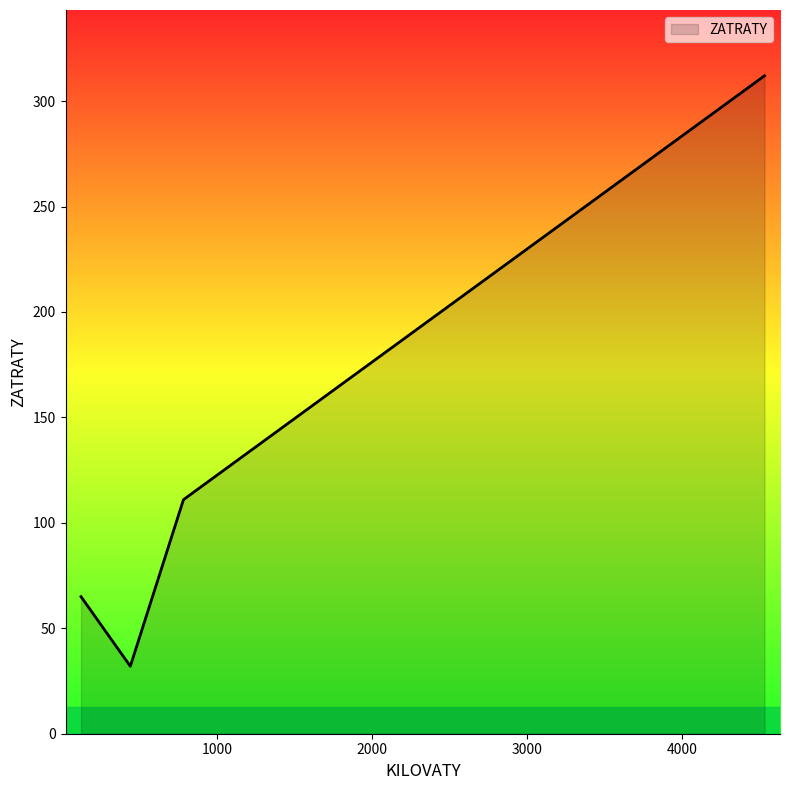

What is the minimum value shown in the chart?

32